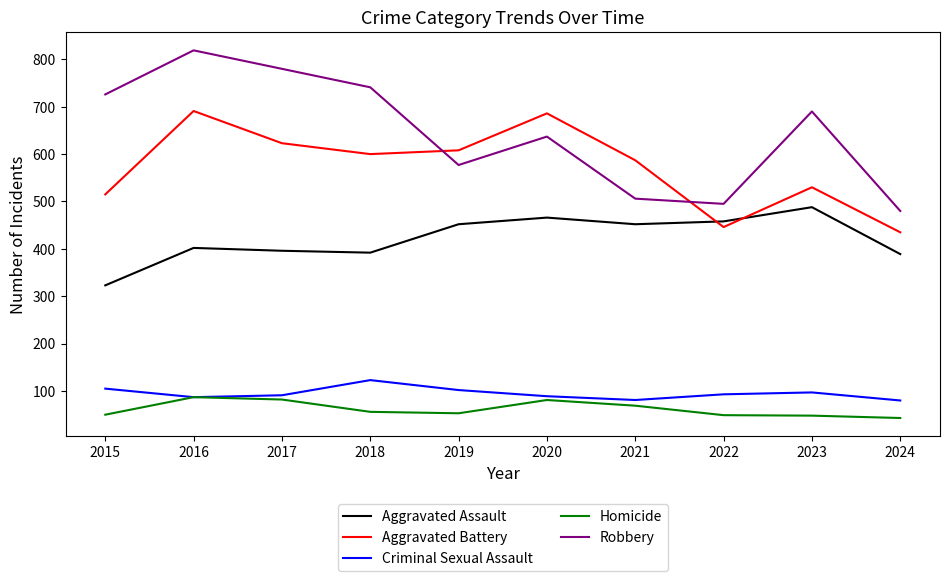

True or false: Aggravated Assault and Homicide cross at least once.

False